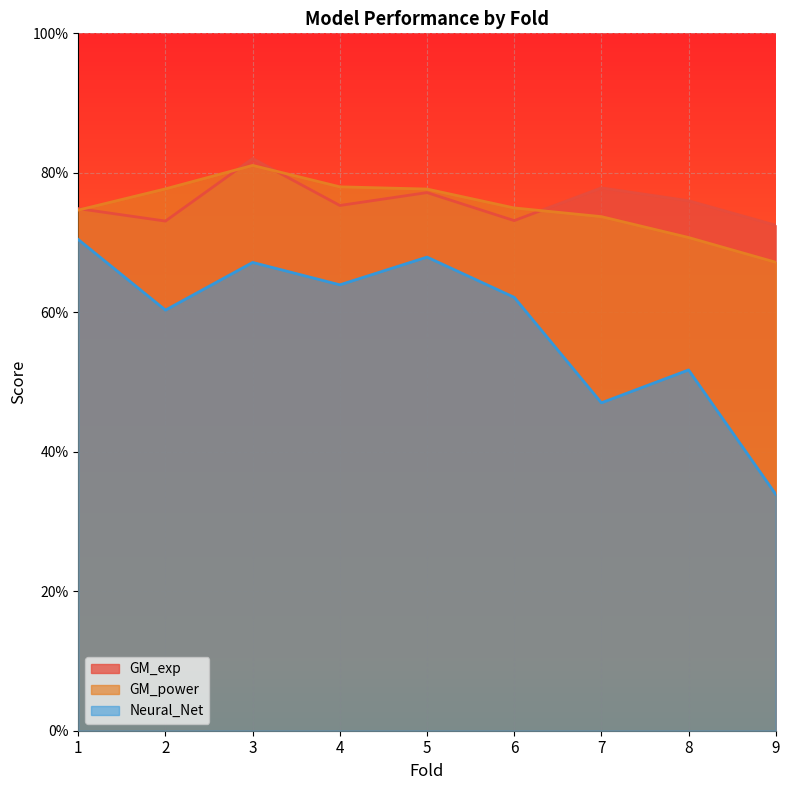

What is the value of the Neural_Net point at the 3rd from the left?

0.7